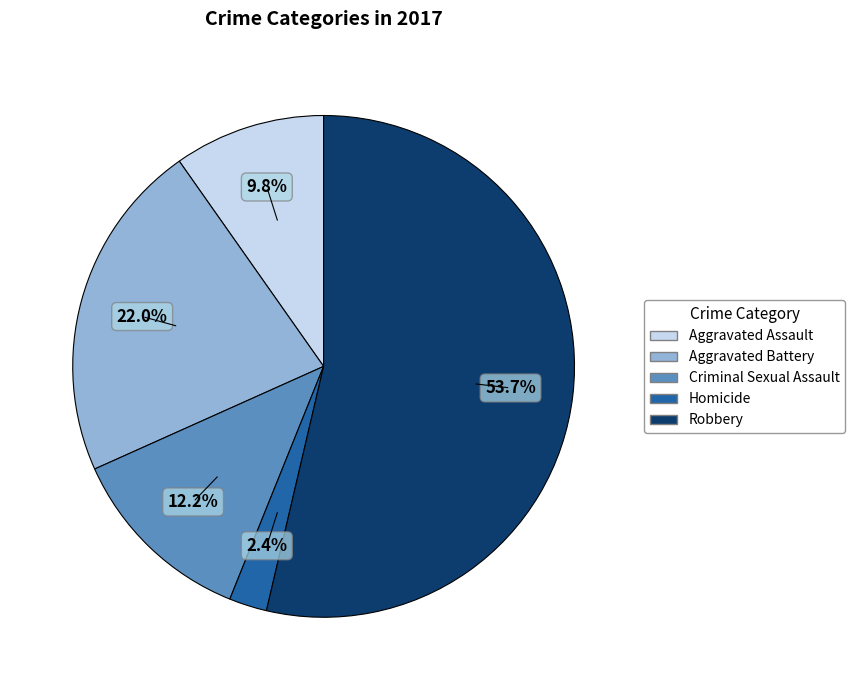

What is the ratio of the value at Aggravated Assault to the value at Robbery?

0.2